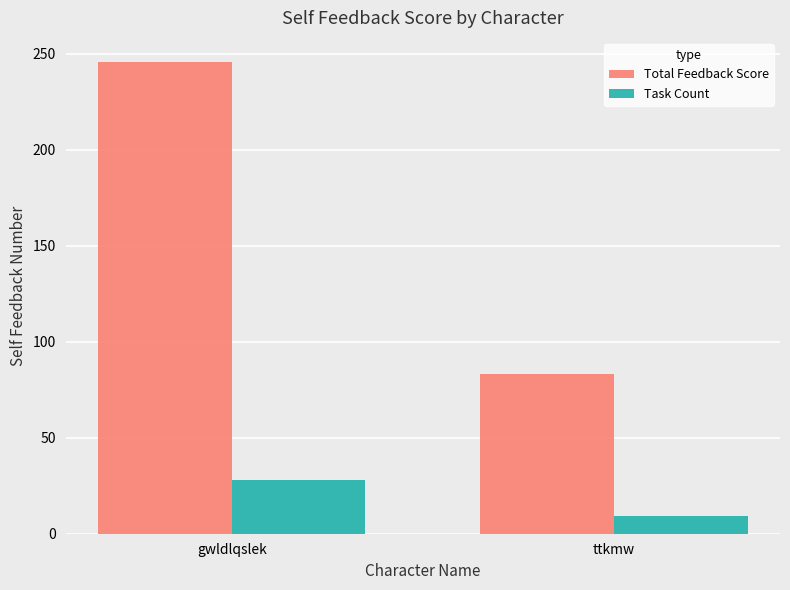

Reading left to right, list all the values displayed in this chart.

Total Feedback Score: 246	83
Task Count: 28	9